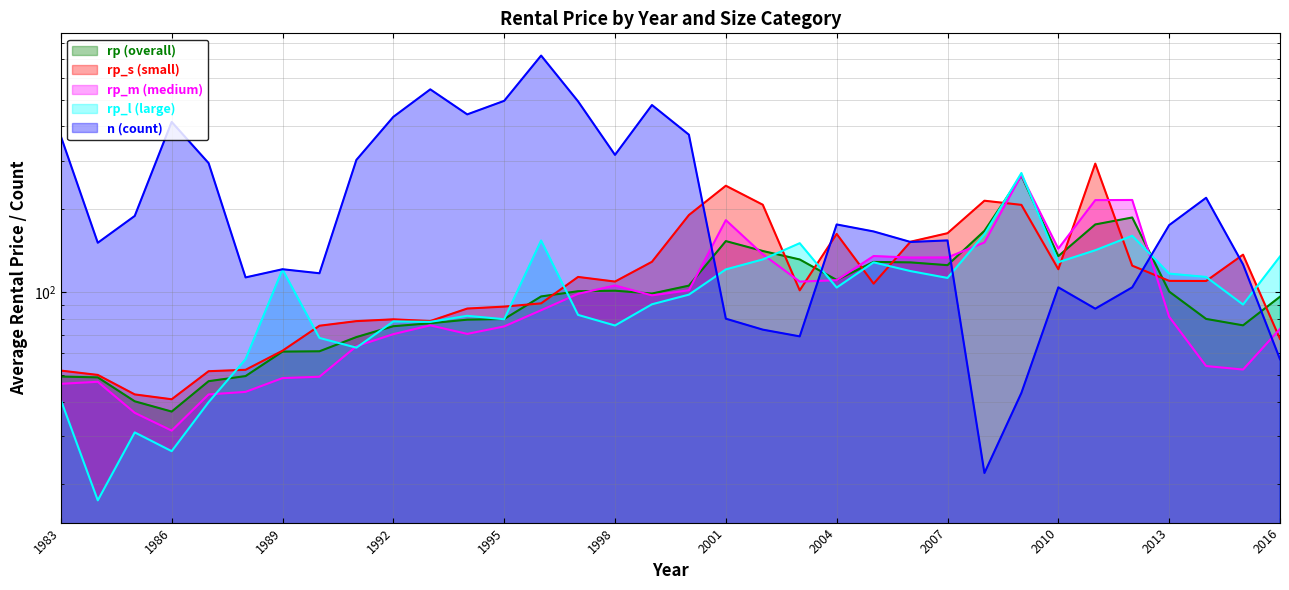

Where do rp_m and rp_l first cross each other?

1987 and 1988